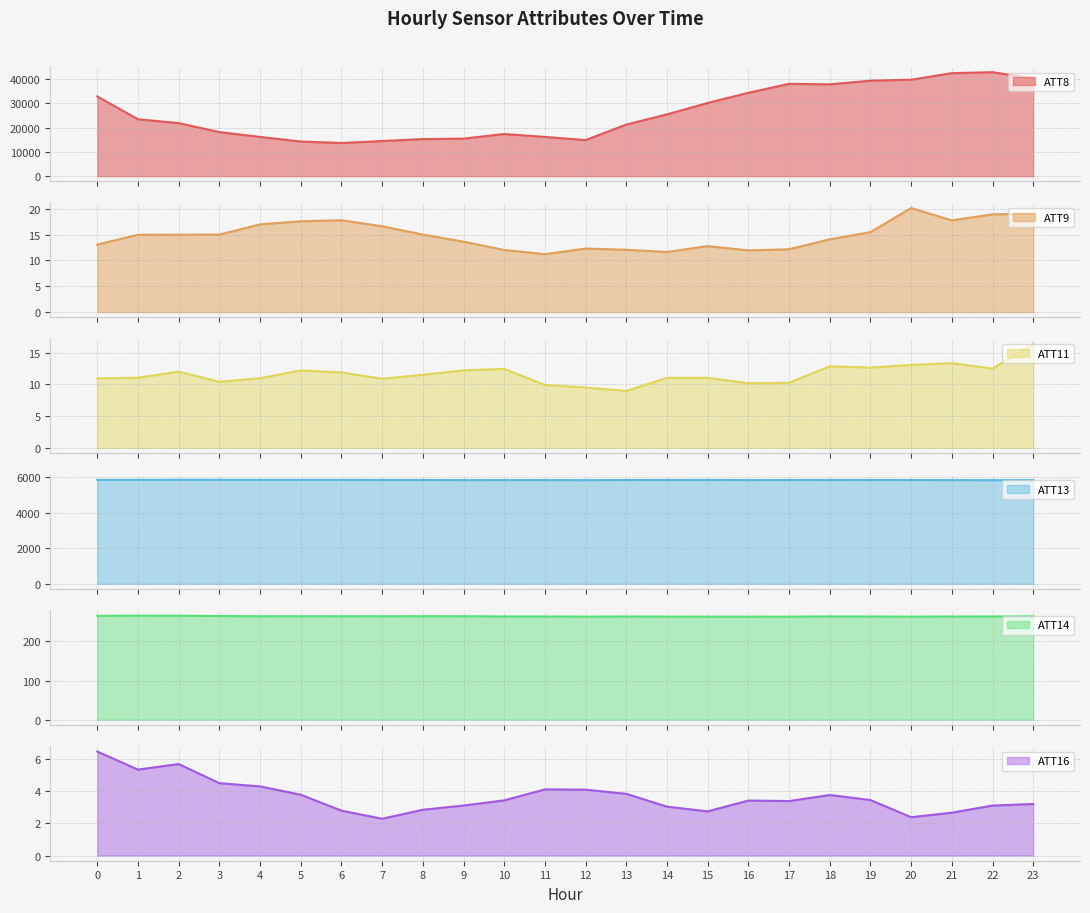

Reading left to right, list all the values displayed in this chart.

ATT8: 0=32900.0	1=23500.0	2=21900.0	3=18200.0	4=16200.0	5=14300.0	6=13700.0	7=14500.0	8=15300.0	9=15500.0	10=17400.0	11=16200.0	12=14900.0	13=21300.0	14=25500.0	15=30200.0	16=34400.0	17=38100.0	18=37900.0	19=39400.0	20=39800.0	21=42500.0	22=42900.0	23=40300.0
ATT9: 0=13.1	1=15.0	2=15.0	3=15.0	4=17.0	5=17.6	6=17.8	7=16.6	8=15.0	9=13.7	10=12.0	11=11.2	12=12.3	13=12.1	14=11.6	15=12.8	16=12.0	17=12.2	18=14.1	19=15.5	20=20.2	21=17.8	22=19.0	23=19.0
ATT11: 0=10.9	1=11.0	2=12.0	3=10.4	4=11.0	5=12.2	6=11.9	7=10.9	8=11.5	9=12.2	10=12.4	11=9.9	12=9.5	13=9.0	14=11.0	15=11.0	16=10.2	17=10.2	18=12.8	19=12.6	20=13.0	21=13.3	22=12.5	23=16.4
ATT13: 0=5855.1	1=5858.1	2=5861.8	3=5860.5	4=5857.7	5=5856.4	6=5854.1	7=5851.9	8=5849.6	9=5844.6	10=5847.0	11=5846.7	12=5842.7	13=5849.7	14=5850.6	15=5851.7	16=5846.4	17=5848.5	18=5850.6	19=5849.2	20=5848.6	21=5844.9	22=5842.7	23=5846.9
ATT14: 0=265.6	1=266.0	2=265.8	3=265.1	4=264.6	5=264.5	6=264.6	7=264.5	8=264.6	9=264.6	10=264.0	11=263.9	12=263.6	13=263.8	14=263.6	15=263.4	16=263.4	17=263.4	18=264.0	19=263.8	20=263.6	21=263.8	22=263.9	23=264.3
ATT16: 0=6.5	1=5.3	2=5.7	3=4.5	4=4.3	5=3.8	6=2.8	7=2.3	8=2.8	9=3.1	10=3.4	11=4.1	12=4.1	13=3.8	14=3.0	15=2.7	16=3.4	17=3.4	18=3.8	19=3.4	20=2.4	21=2.7	22=3.1	23=3.2